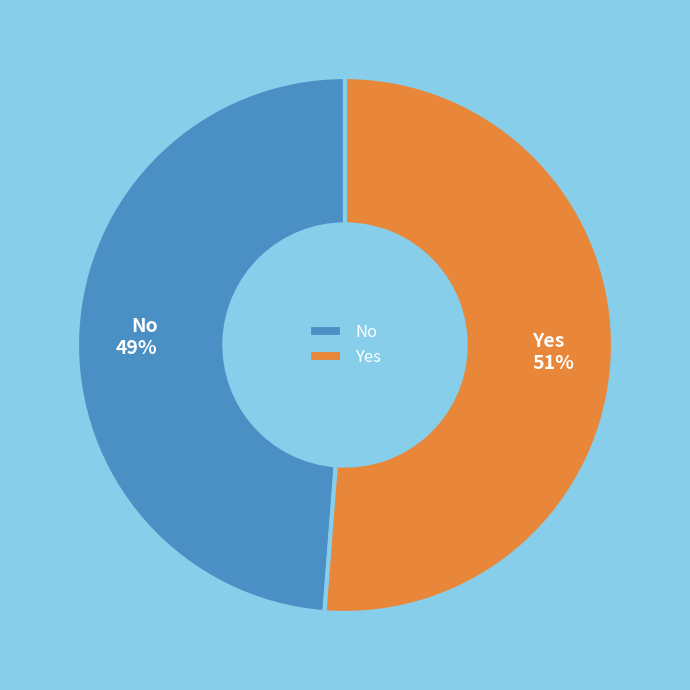

Count the number of slices in the pie.

2